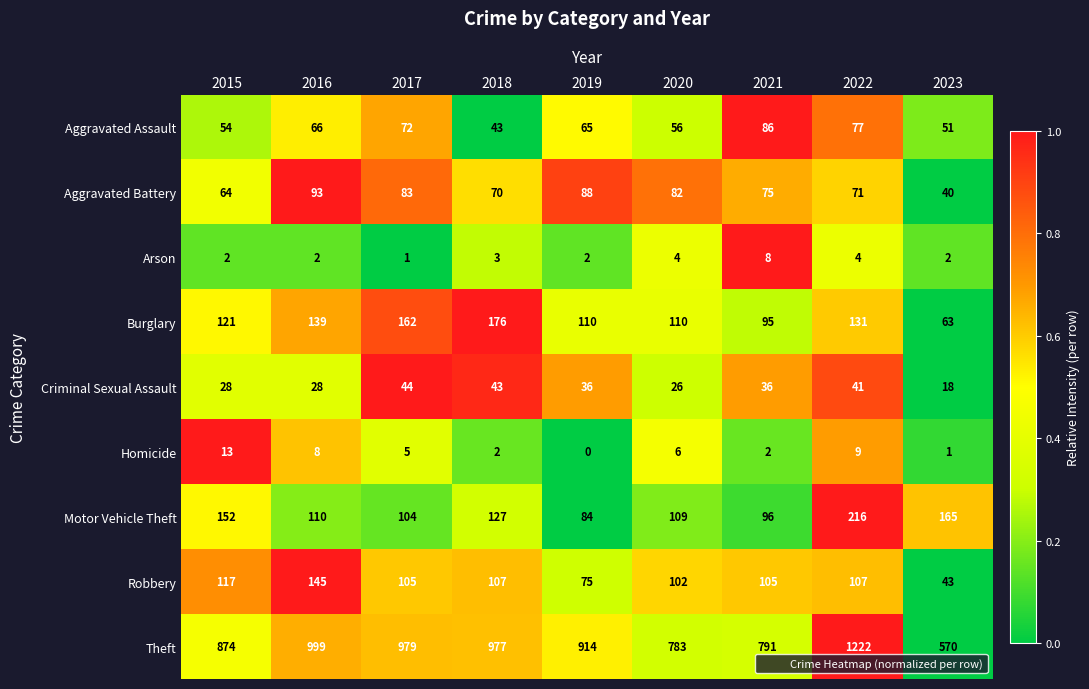

Read the Motor Vehicle Theft value at 2020, to the nearest 10.

110